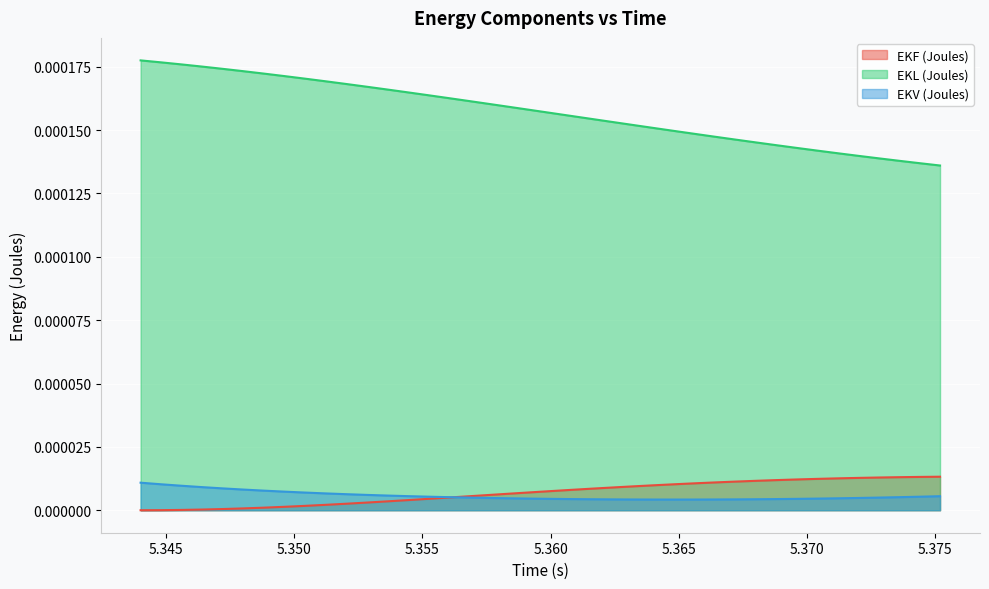

True or false: EKL (Joules) has a value of 0.0 at 5.3744.

True